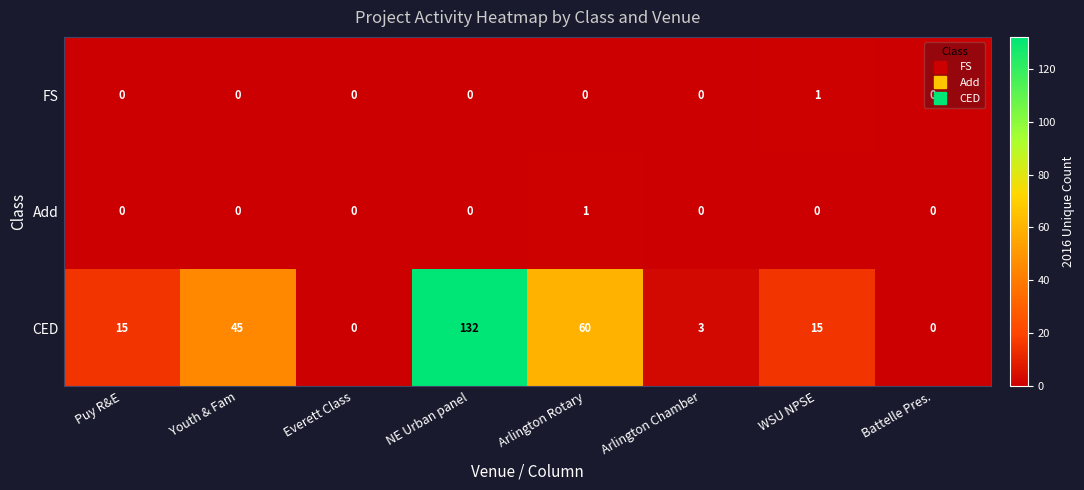

True or false: FS has a value of 0 at Arlington Chamber.

True